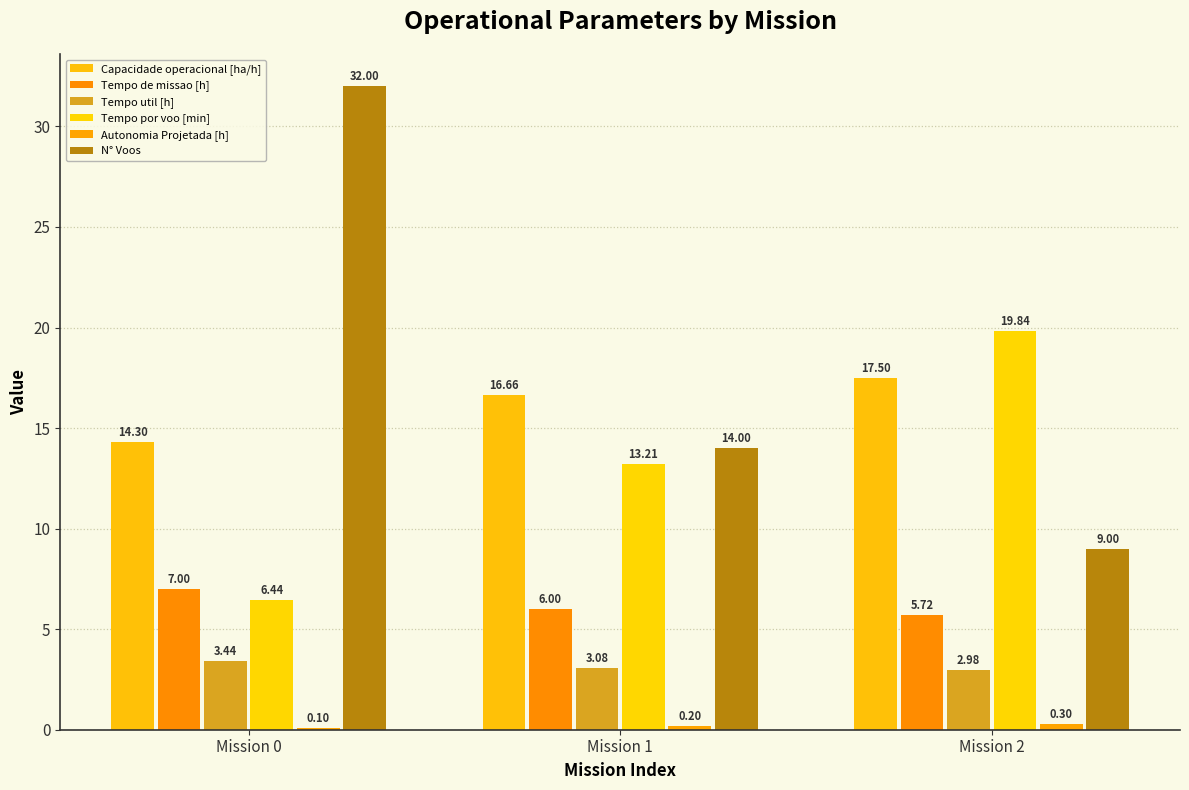

What is the difference between the Capacidade operacional [ha/h] values at Mission 1 and Mission 2?

0.8